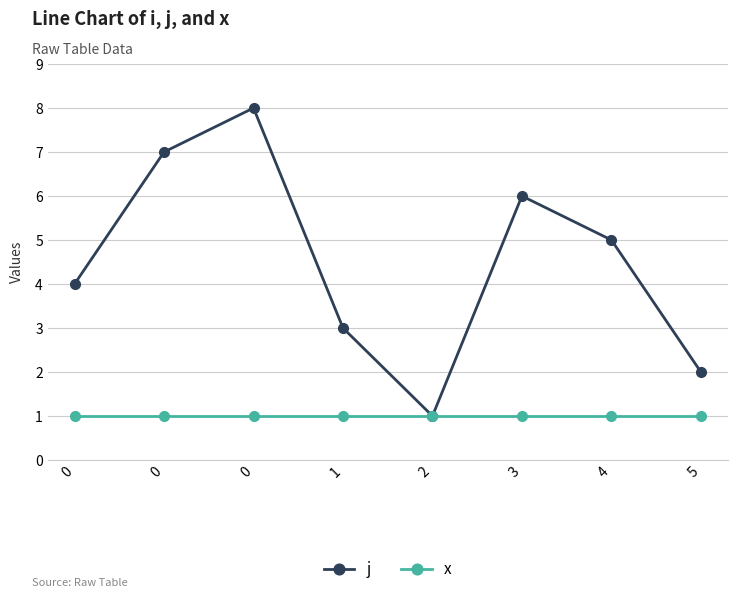

What is the value of the x point at the 7th from the left?

1